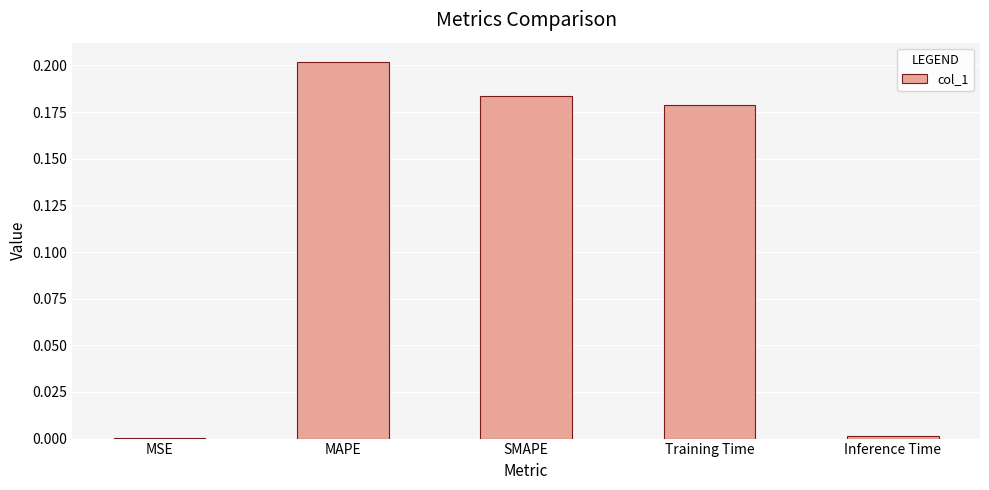

What is the sum of all values?

0.6